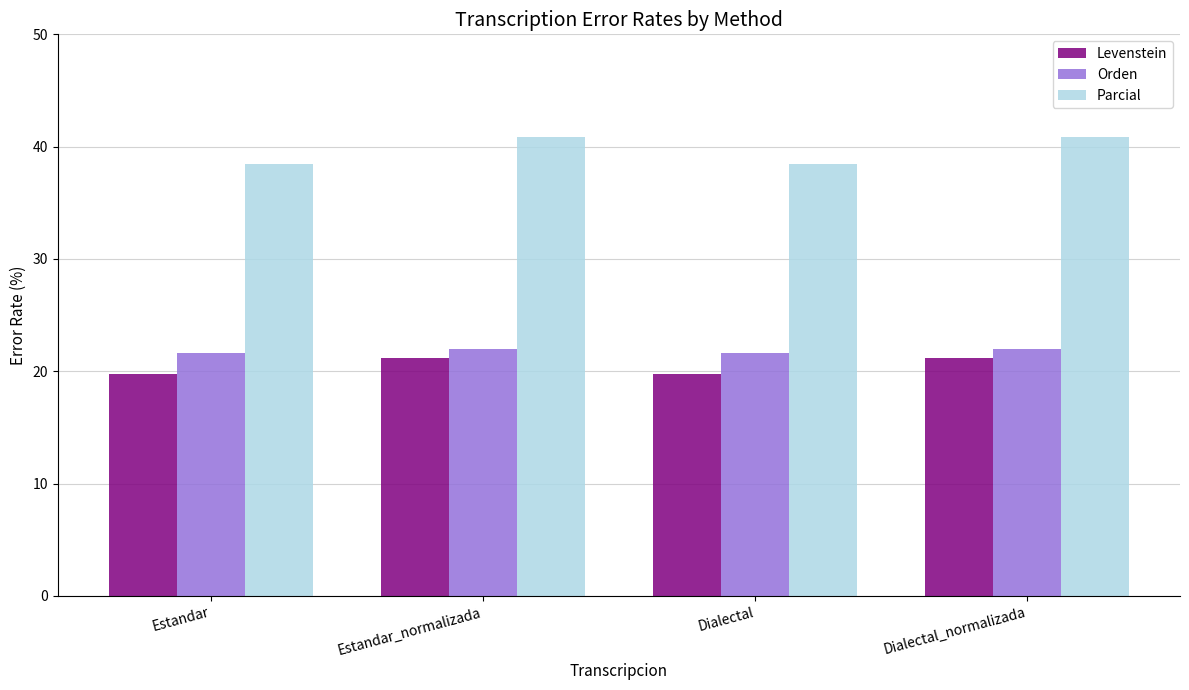

What is the highest value of the Levenstein series?

21.2